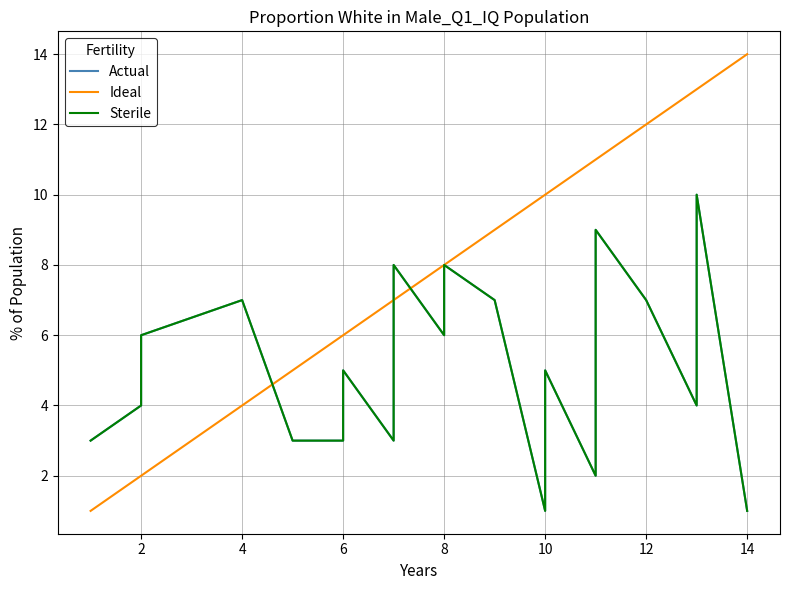

List the series in order of their peak value, lowest first.

Actual, Sterile, Ideal